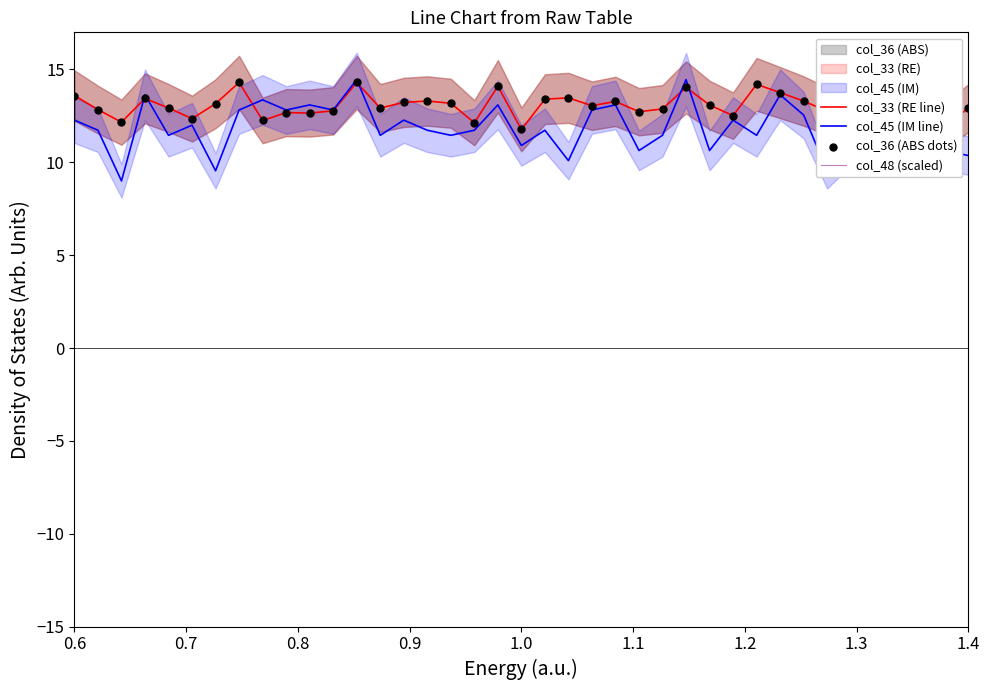

Which series reaches the maximum Y coordinate?

col_33 (RE line)